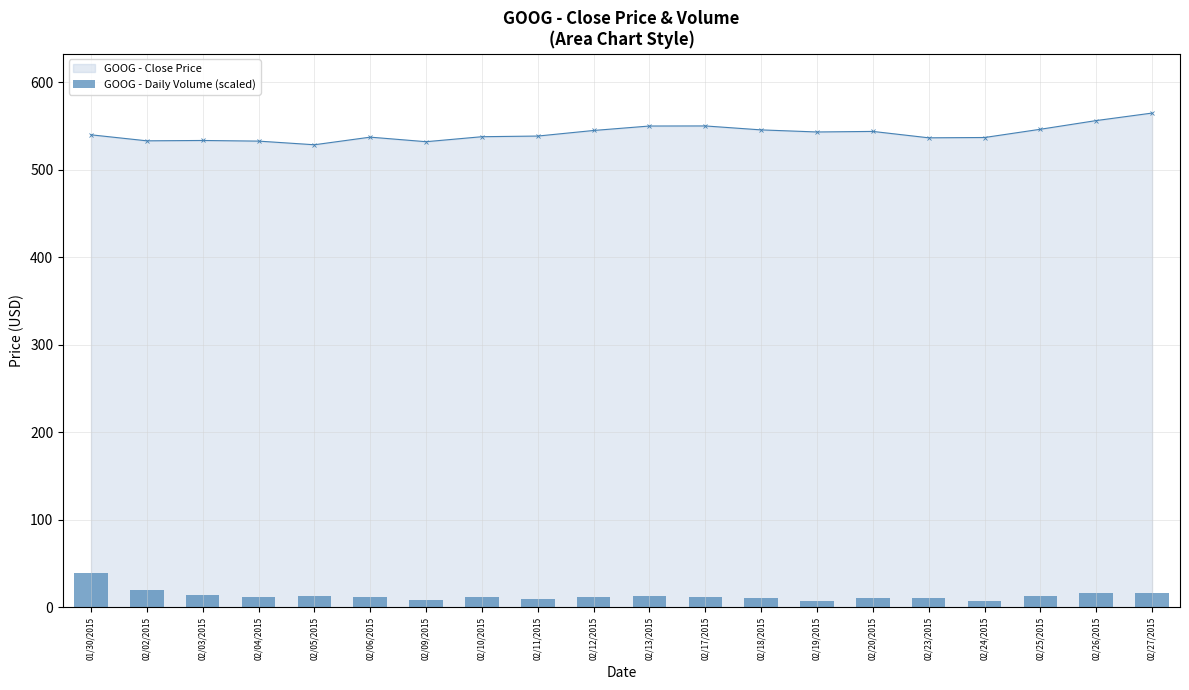

What is the label of the 5th bar from the right?

02/23/2015